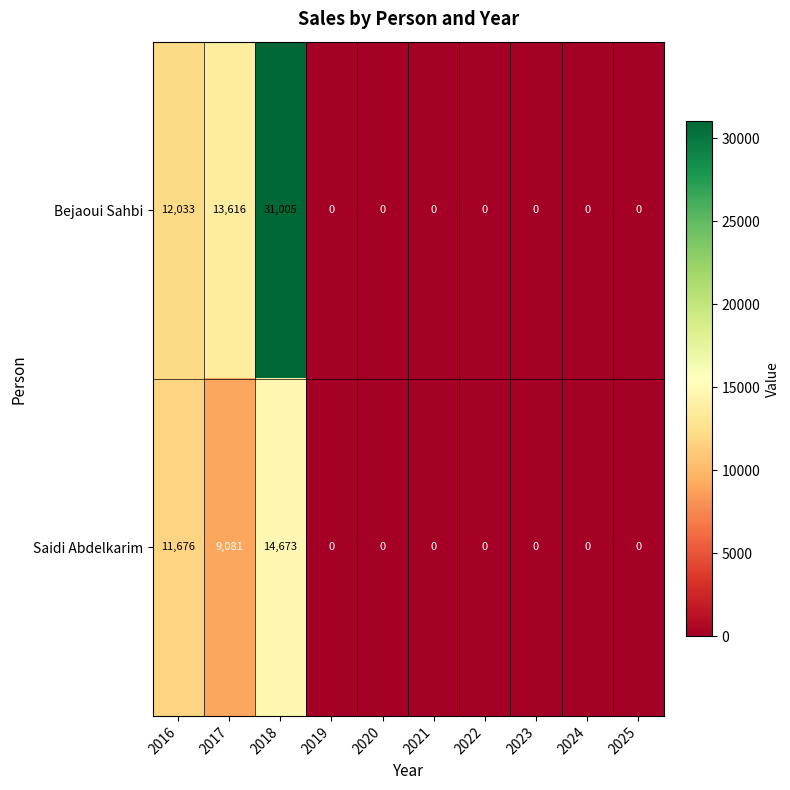

What is the difference between the second highest and second lowest values in the Saidi Abdelkarim series?

11676